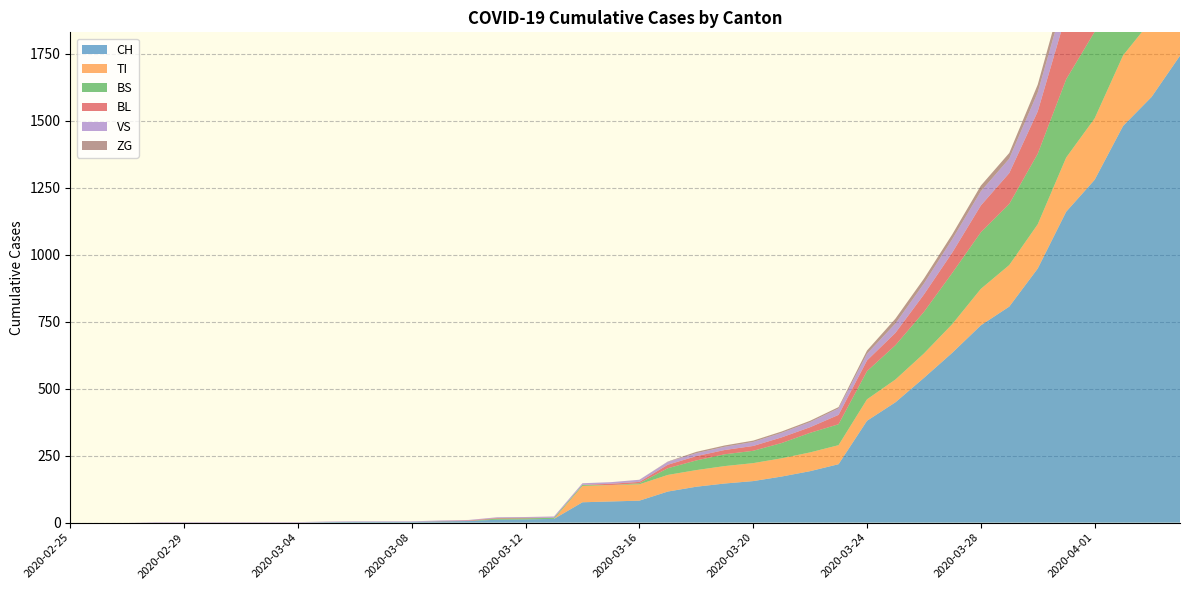

Reading right to left, list all the values displayed in this chart.

CH: 2020-04-04=1742	2020-04-03=1588	2020-04-02=1480	2020-04-01=1279	2020-03-31=1160	2020-03-30=948	2020-03-29=806	2020-03-28=736	2020-03-27=634	2020-03-26=540	2020-03-25=449	2020-03-24=380	2020-03-23=218	2020-03-22=192	2020-03-21=172	2020-03-20=155	2020-03-19=146	2020-03-18=134	2020-03-17=116	2020-03-16=82	2020-03-15=79	2020-03-14=76	2020-03-13=14	2020-03-12=12	2020-03-11=11	2020-03-10=6	2020-03-09=5	2020-03-08=3	2020-03-07=3	2020-03-06=3	2020-03-05=2	2020-03-04=0	2020-03-03=0	2020-03-02=0	2020-03-01=0	2020-02-29=0	2020-02-28=0	2020-02-27=0	2020-02-26=0	2020-02-25=0
TI: 2020-04-04=314	2020-04-03=287	2020-04-02=263	2020-04-01=229	2020-03-31=202	2020-03-30=165	2020-03-29=155	2020-03-28=136	2020-03-27=107	2020-03-26=91	2020-03-25=85	2020-03-24=80	2020-03-23=71	2020-03-22=70	2020-03-21=68	2020-03-20=67	2020-03-19=65	2020-03-18=62	2020-03-17=62	2020-03-16=61	2020-03-15=61	2020-03-14=61	2020-03-13=0	2020-03-12=0	2020-03-11=0	2020-03-10=0	2020-03-09=0	2020-03-08=0	2020-03-07=0	2020-03-06=0	2020-03-05=0	2020-03-04=0	2020-03-03=0	2020-03-02=0	2020-03-01=0	2020-02-29=0	2020-02-28=0	2020-02-27=0	2020-02-26=0	2020-02-25=0
BS: 2020-04-04=434	2020-04-03=397	2020-04-02=350	2020-04-01=323	2020-03-31=292	2020-03-30=263	2020-03-29=228	2020-03-28=211	2020-03-27=191	2020-03-26=155	2020-03-25=128	2020-03-24=105	2020-03-23=78	2020-03-22=73	2020-03-21=57	2020-03-20=46	2020-03-19=44	2020-03-18=36	2020-03-17=25	2020-03-16=4	2020-03-15=0	2020-03-14=4	2020-03-13=4	2020-03-12=4	2020-03-11=4	2020-03-10=0	2020-03-09=0	2020-03-08=0	2020-03-07=0	2020-03-06=0	2020-03-05=0	2020-03-04=0	2020-03-03=0	2020-03-02=0	2020-03-01=0	2020-02-29=0	2020-02-28=0	2020-02-27=0	2020-02-26=0	2020-02-25=0
BL: 2020-04-04=298	2020-04-03=266	2020-04-02=262	2020-04-01=249	2020-03-31=242	2020-03-30=158	2020-03-29=115	2020-03-28=100	2020-03-27=76	2020-03-26=65	2020-03-25=46	2020-03-24=40	2020-03-23=35	2020-03-22=21	2020-03-21=21	2020-03-20=18	2020-03-19=16	2020-03-18=16	2020-03-17=13	2020-03-16=5	2020-03-15=5	2020-03-14=0	2020-03-13=0	2020-03-12=2	2020-03-11=2	2020-03-10=2	2020-03-09=1	2020-03-08=0	2020-03-07=0	2020-03-06=0	2020-03-05=0	2020-03-04=0	2020-03-03=0	2020-03-02=0	2020-03-01=0	2020-02-29=0	2020-02-28=0	2020-02-27=0	2020-02-26=0	2020-02-25=0
VS: 2020-04-04=112	2020-04-03=109	2020-04-02=104	2020-04-01=96	2020-03-31=81	2020-03-30=71	2020-03-29=54	2020-03-28=53	2020-03-27=50	2020-03-26=41	2020-03-25=35	2020-03-24=25	2020-03-23=24	2020-03-22=19	2020-03-21=17	2020-03-20=15	2020-03-19=12	2020-03-18=11	2020-03-17=11	2020-03-16=8	2020-03-15=6	2020-03-14=6	2020-03-13=5	2020-03-12=3	2020-03-11=3	2020-03-10=2	2020-03-09=2	2020-03-08=2	2020-03-07=2	2020-03-06=2	2020-03-05=2	2020-03-04=2	2020-03-03=2	2020-03-02=2	2020-03-01=2	2020-02-29=2	2020-02-28=2	2020-02-27=0	2020-02-26=0	2020-02-25=0
ZG: 2020-04-04=46	2020-04-03=44	2020-04-02=41	2020-04-01=40	2020-03-31=39	2020-03-30=29	2020-03-29=21	2020-03-28=21	2020-03-27=18	2020-03-26=18	2020-03-25=18	2020-03-24=12	2020-03-23=5	2020-03-22=5	2020-03-21=5	2020-03-20=5	2020-03-19=5	2020-03-18=5	2020-03-17=1	2020-03-16=0	2020-03-15=0	2020-03-14=0	2020-03-13=0	2020-03-12=0	2020-03-11=0	2020-03-10=0	2020-03-09=0	2020-03-08=0	2020-03-07=0	2020-03-06=0	2020-03-05=0	2020-03-04=0	2020-03-03=0	2020-03-02=0	2020-03-01=0	2020-02-29=0	2020-02-28=0	2020-02-27=0	2020-02-26=0	2020-02-25=0